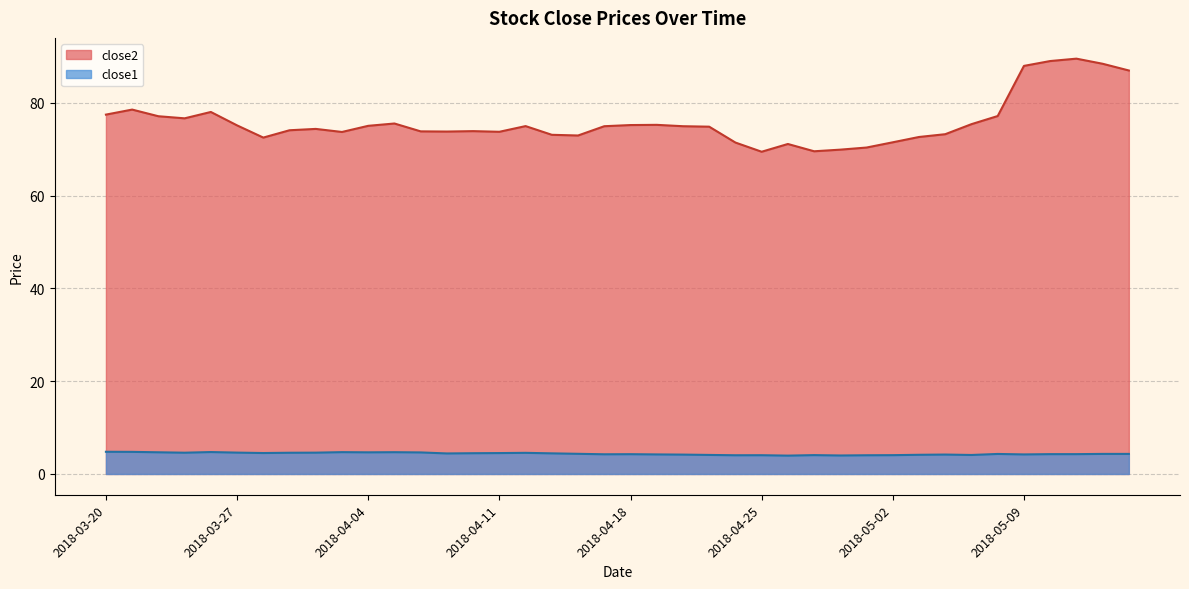

Where is close1 nearest to the value 4?

2018-04-30